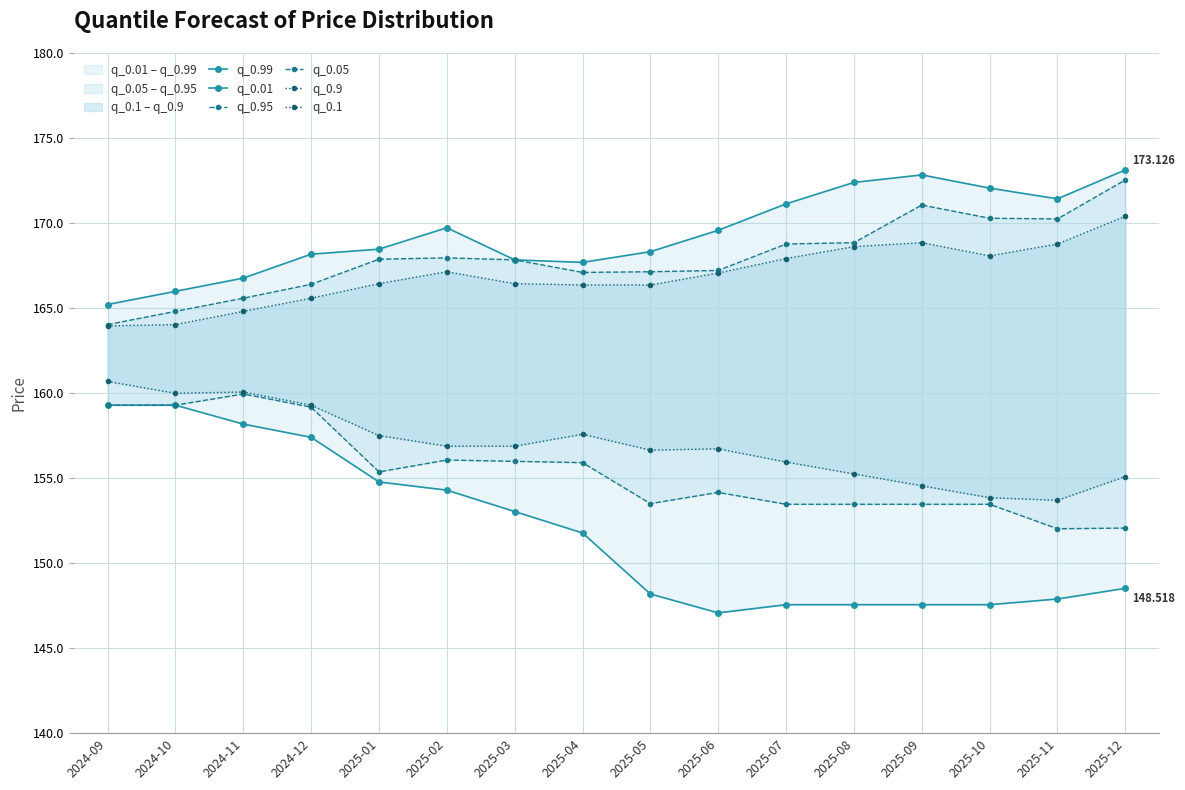

The value of q_0.9 at 2024-10 is 164.0. True or false?

True